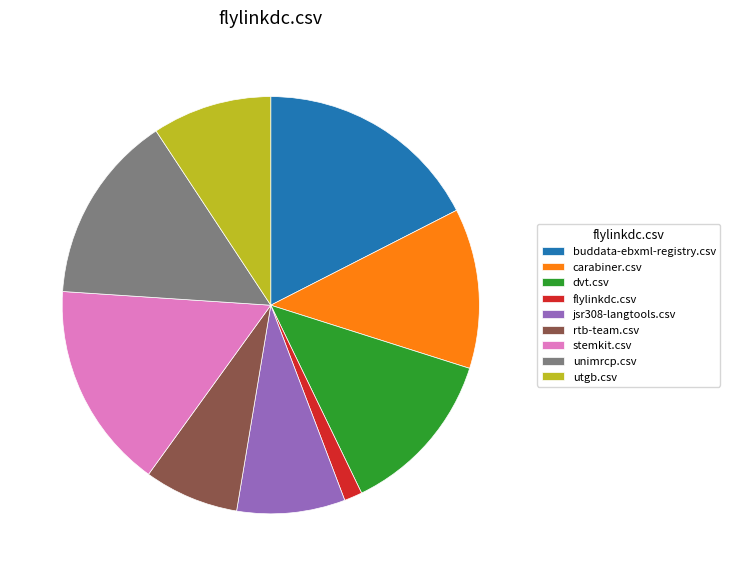

True or false: jsr308-langtools.csv accounts for 8% of the total.

True